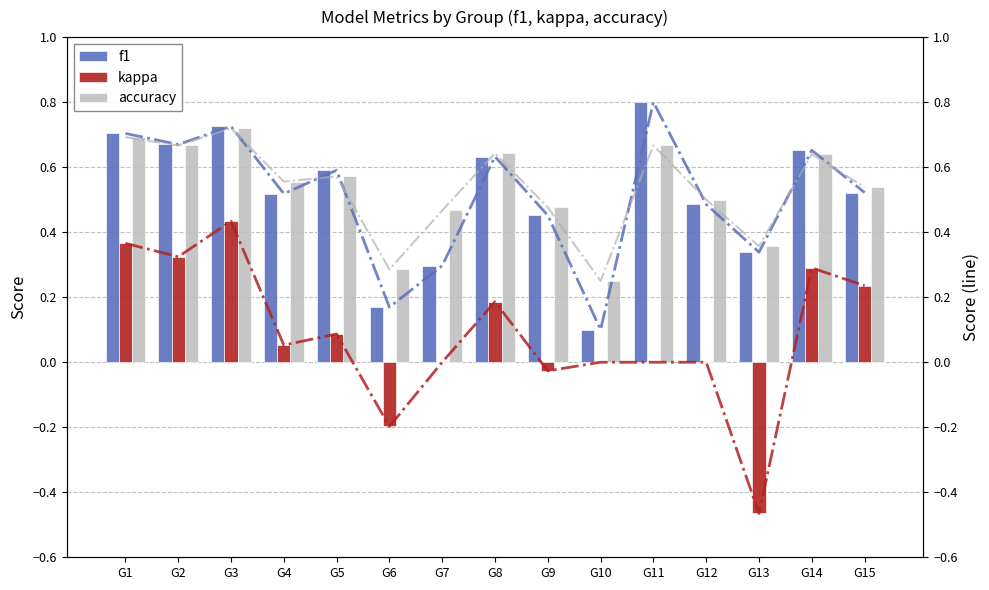

Reading left to right, what are all the values shown in this chart?

f1: 0.7	0.7	0.7	0.5	0.6	0.2	0.3	0.6	0.5	0.1	0.8	0.5	0.3	0.7	0.5
kappa: 0.4	0.3	0.4	0.1	0.1	-0.2	0.0	0.2	-0.0	0.0	0.0	0.0	-0.5	0.3	0.2
accuracy: 0.7	0.7	0.7	0.6	0.6	0.3	0.5	0.6	0.5	0.2	0.7	0.5	0.4	0.6	0.5
f1 line: 0.7	0.7	0.7	0.5	0.6	0.2	0.3	0.6	0.5	0.1	0.8	0.5	0.3	0.7	0.5
kappa line: 0.4	0.3	0.4	0.1	0.1	-0.2	0.0	0.2	-0.0	0.0	0.0	0.0	-0.5	0.3	0.2
accuracy line: 0.7	0.7	0.7	0.6	0.6	0.3	0.5	0.6	0.5	0.2	0.7	0.5	0.4	0.6	0.5